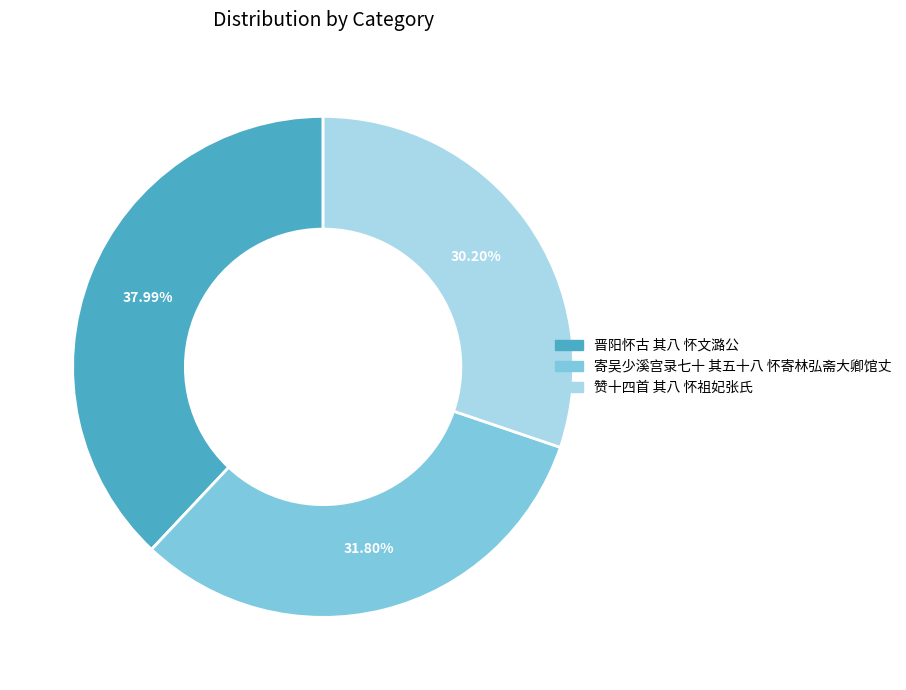

Approximately how many times larger is the value at 赞十四首 其八 怀祖妃张氏 compared to 寄吴少溪宫录七十 其五十八 怀寄林弘斋大卿馆丈?

0.9